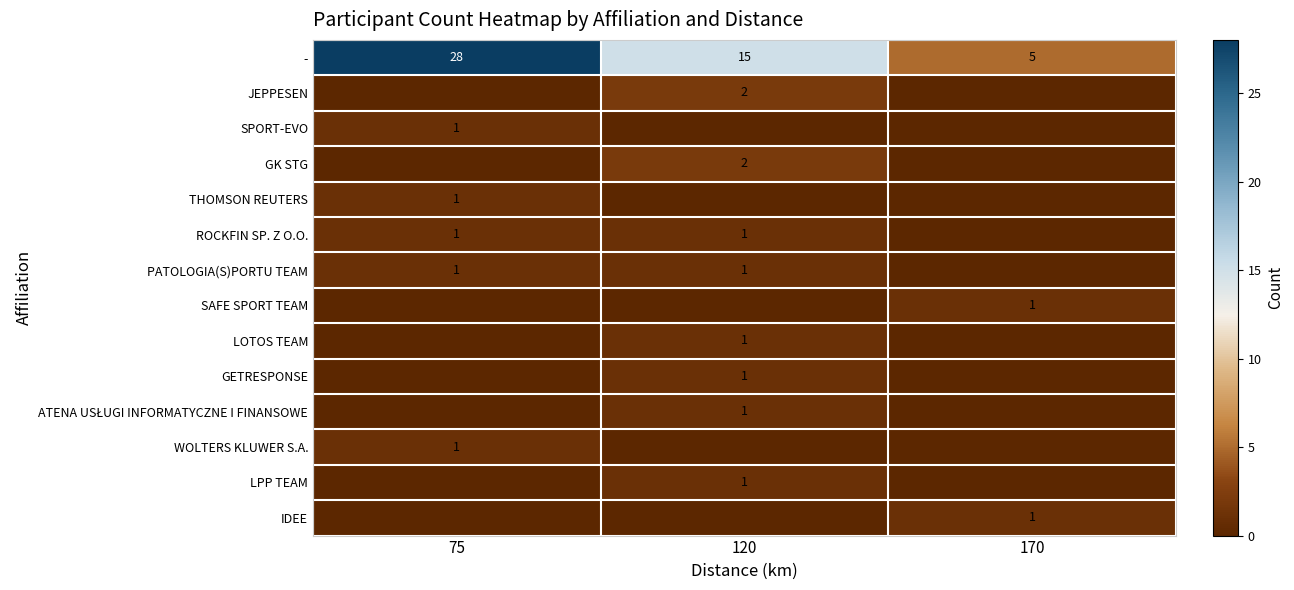

Is it true that ROCKFIN SP. Z O.O. equals 1 at 120?

True